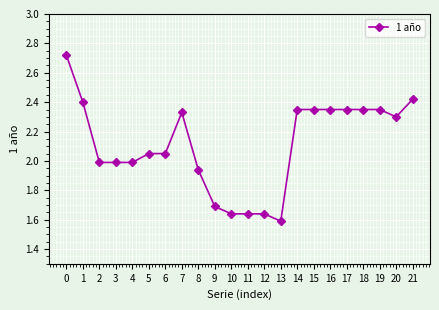

What is the difference between the second highest and second lowest values?

0.8